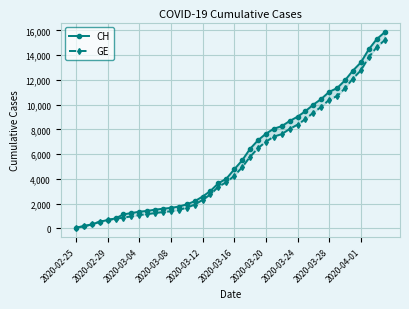

Which series has the largest range (max minus min)?

CH